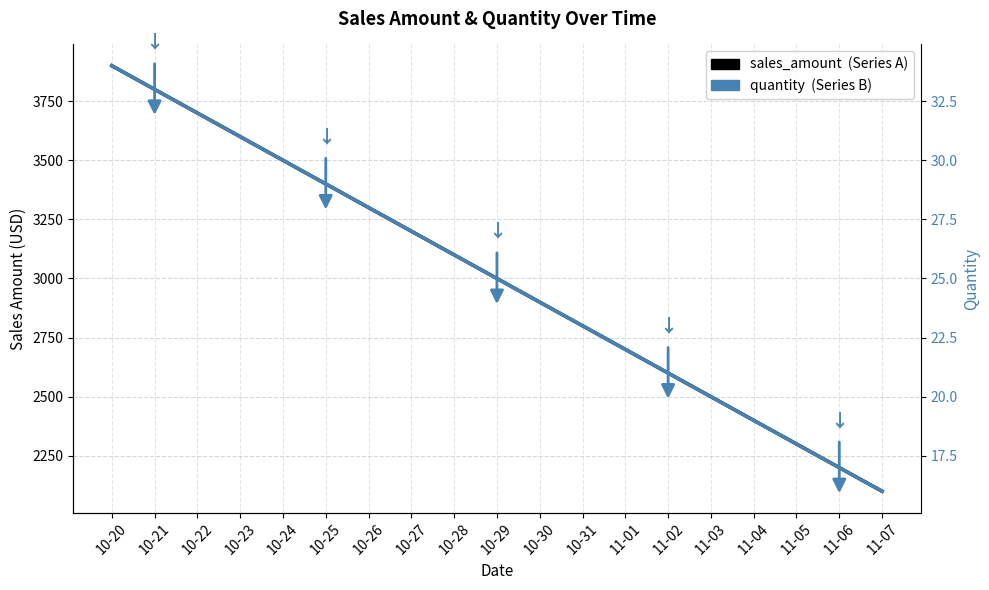

Which series changed the most between 10-22 and 10-29?

sales_amount